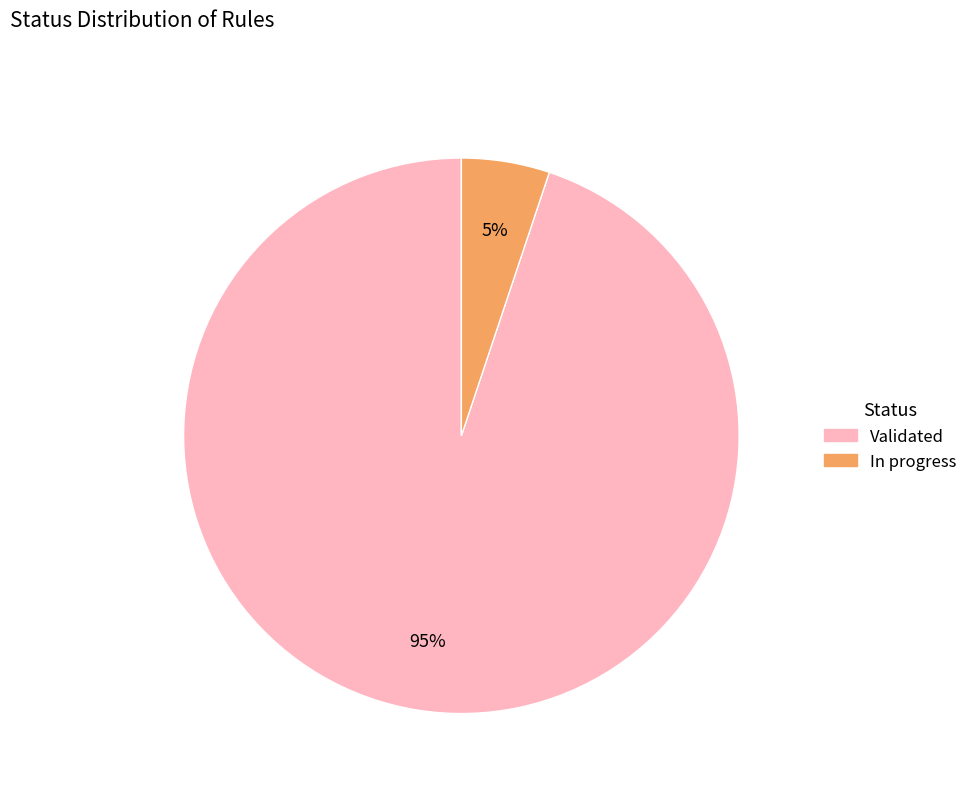

To the nearest percent, what is the average slice percentage?

50%